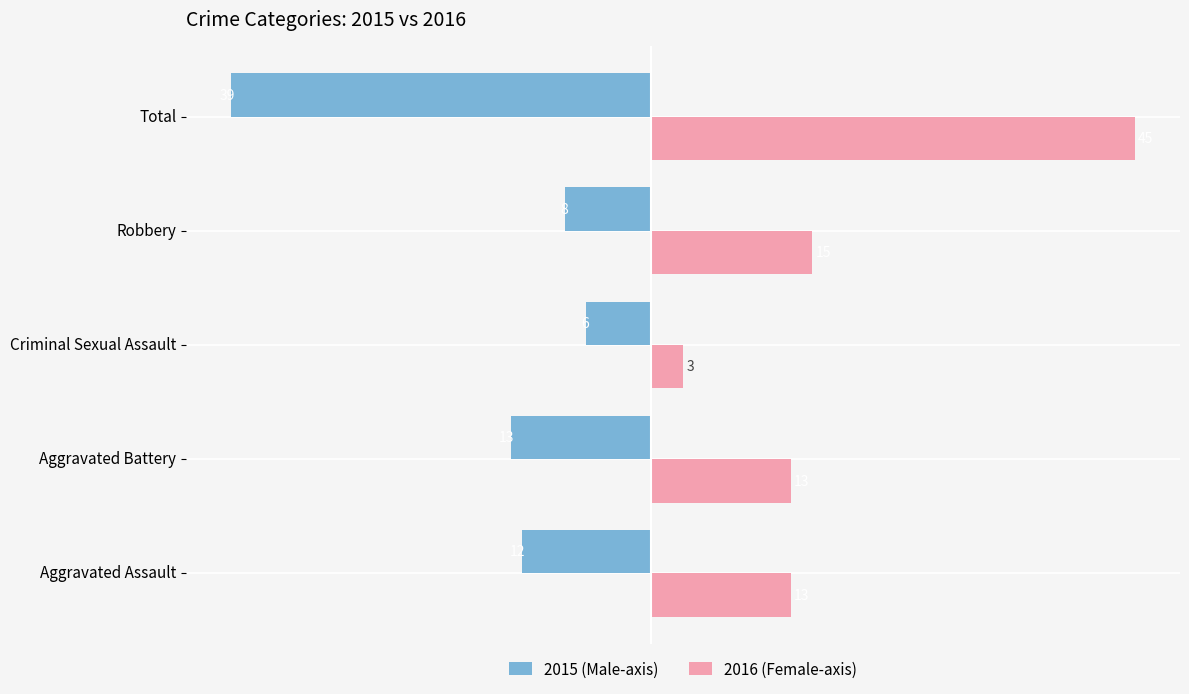

Is the value of 2016 (Female-axis) at Robbery greater than the value of 2015 (Male-axis) at Total?

Yes